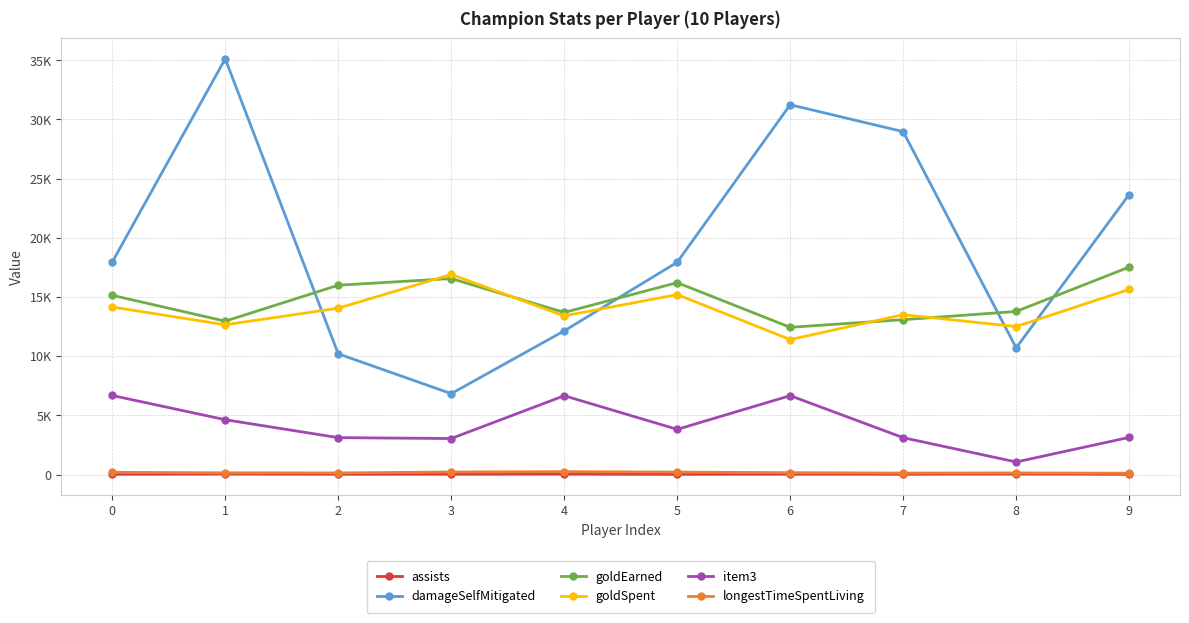

Rank the series at 0 from highest to lowest value.

damageSelfMitigated, goldEarned, goldSpent, item3, longestTimeSpentLiving, assists